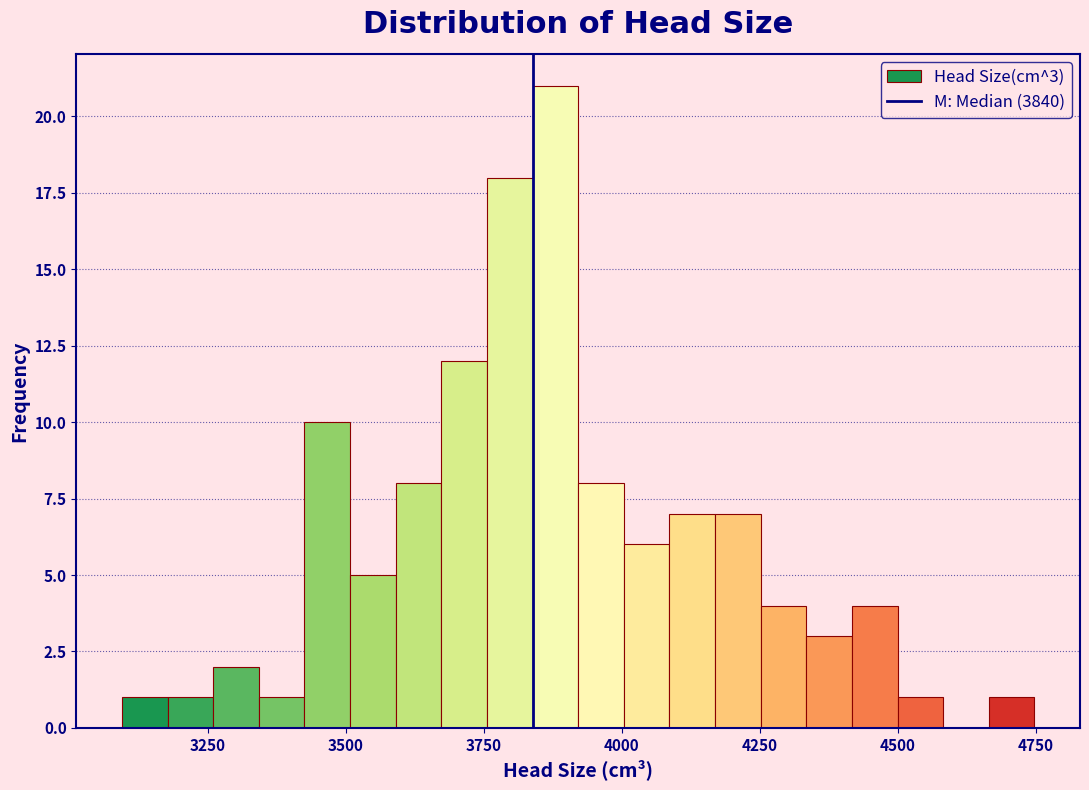

Read against the x-axis, roughly where is the centre of the tallest bar?

3900